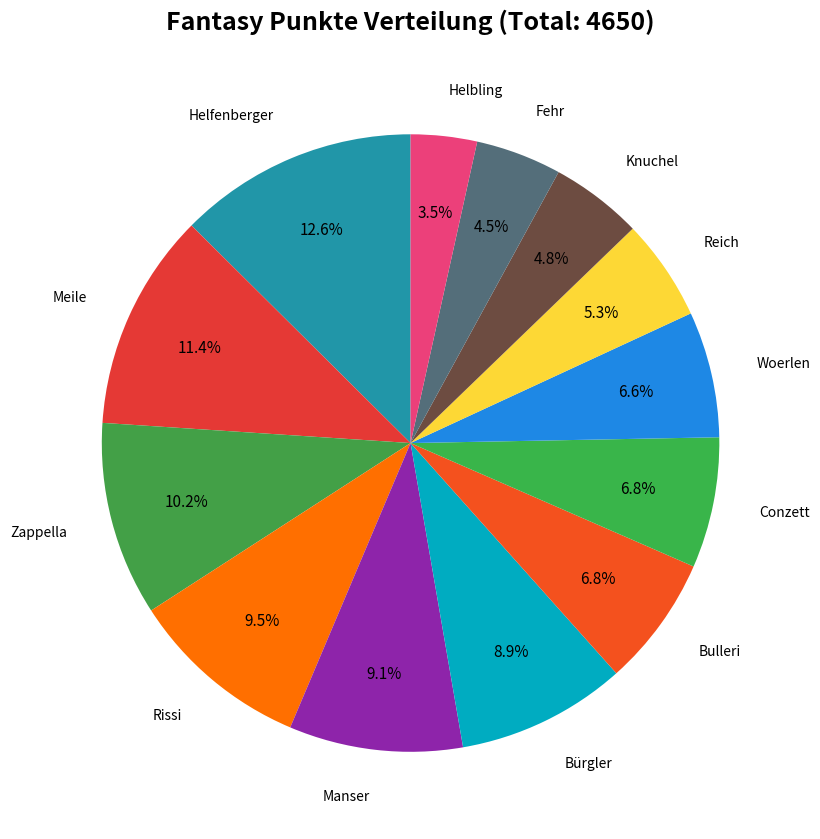

Approximately how many times larger is the value at Helbling compared to Bürgler?

0.4